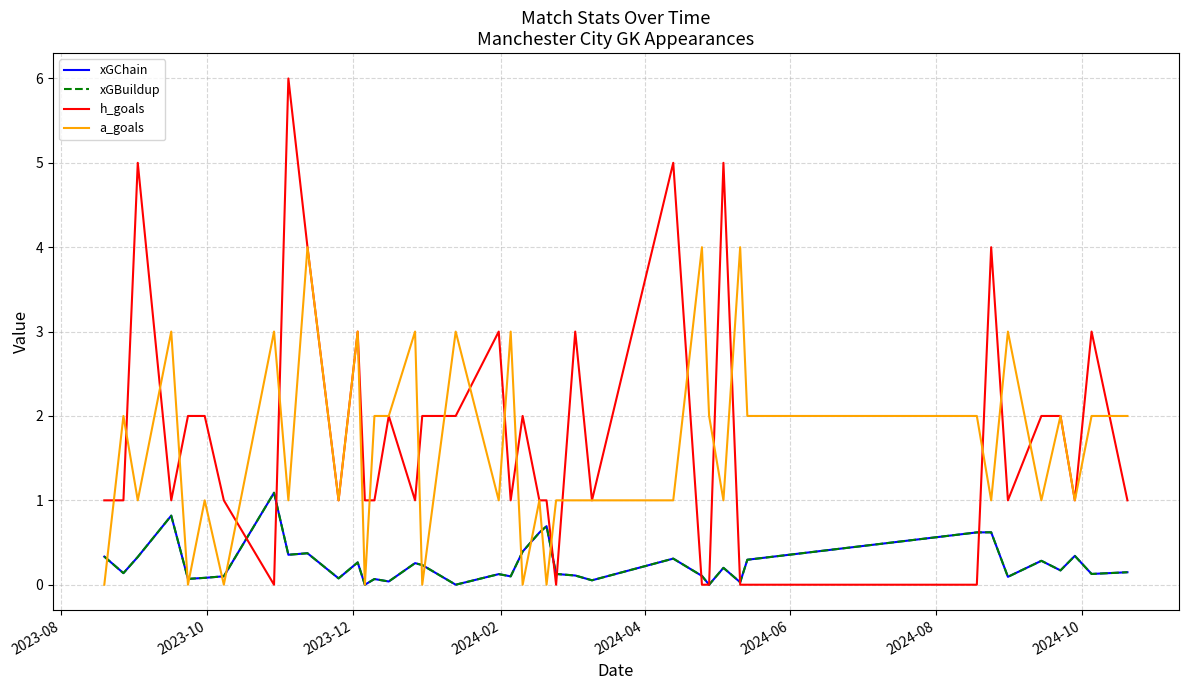

Does the chart display data point markers on the line(s)?

No